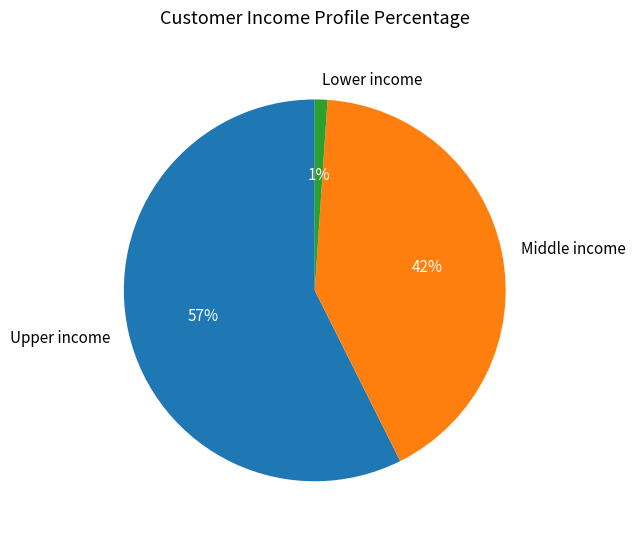

True or false: Middle income accounts for 42% of the total.

True